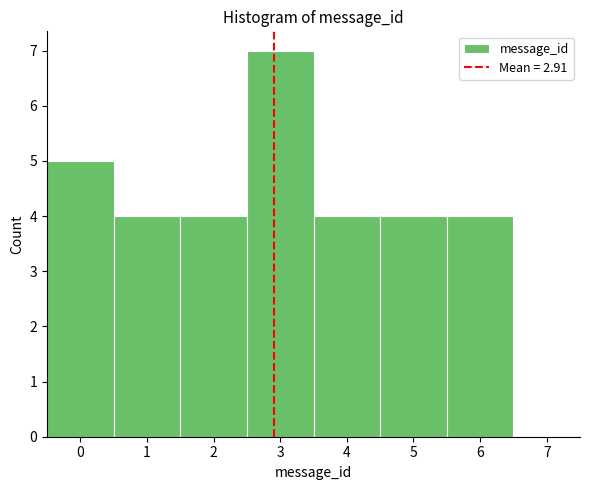

What is the height of the bar covering 2.5 to 3.5 on the x-axis? The values are not printed on the chart, so give them approximately, as read against the axis.

7